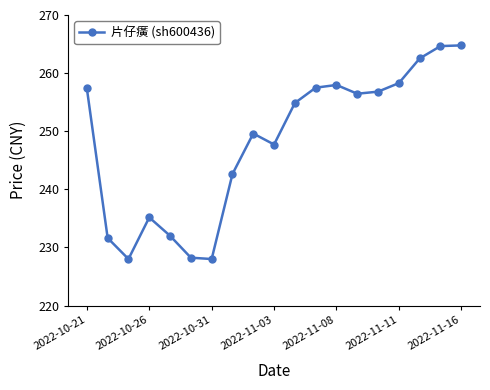

What is the maximum value shown in the chart?

264.8